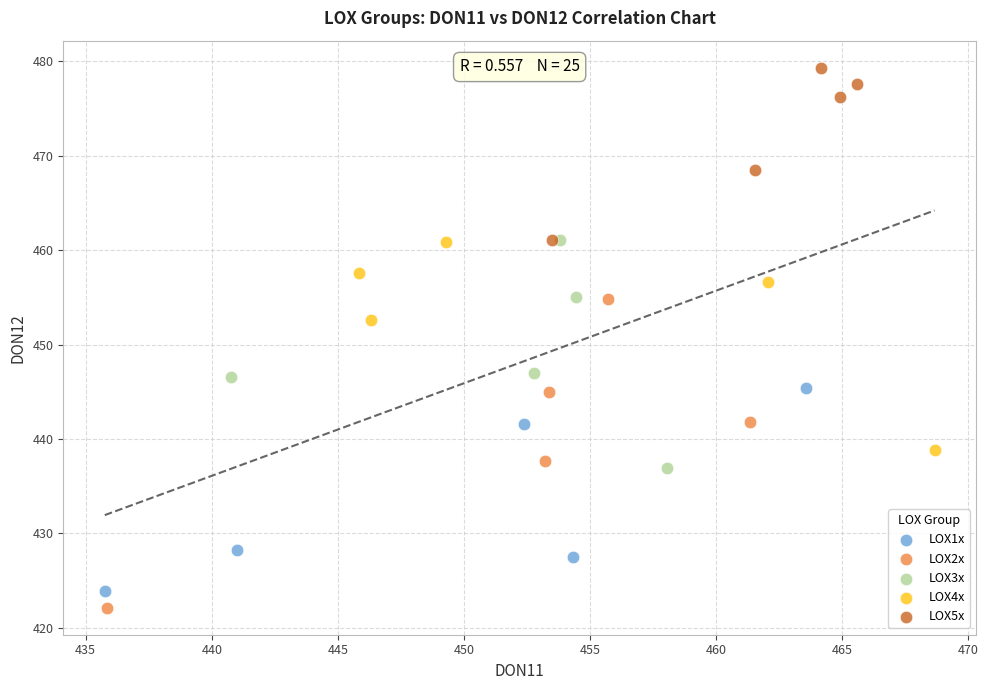

Which series reaches the maximum Y coordinate?

LOX5x